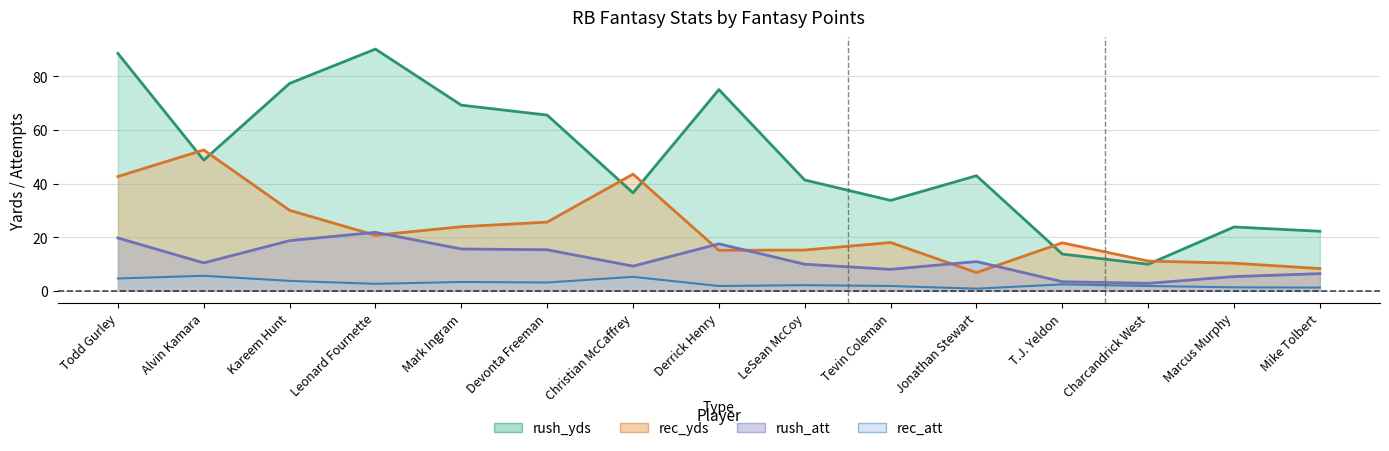

At which label does rec_yds first exceed 18?

Todd Gurley